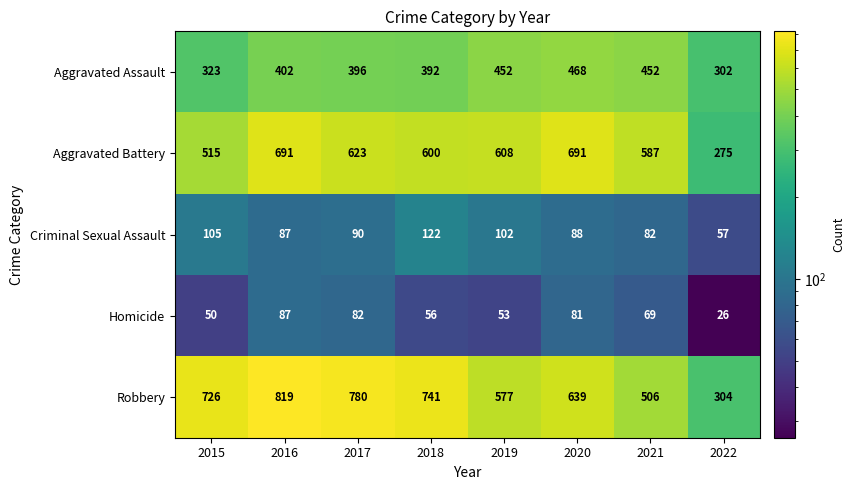

Which category has the highest value in the Robbery series?

2016